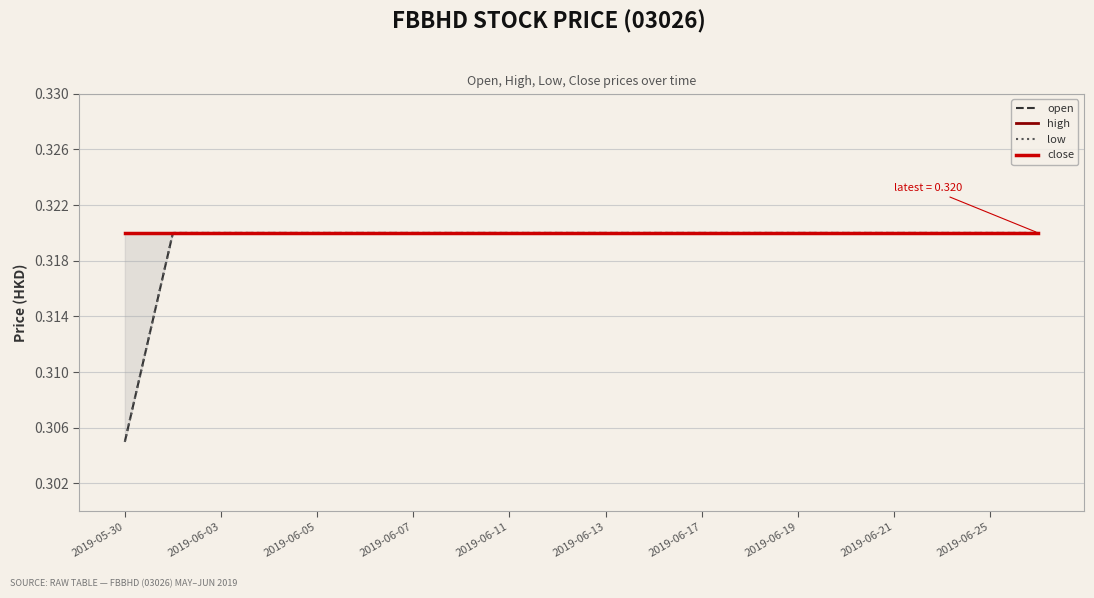

What is the total value across all series at 2019-06-25?

1.3